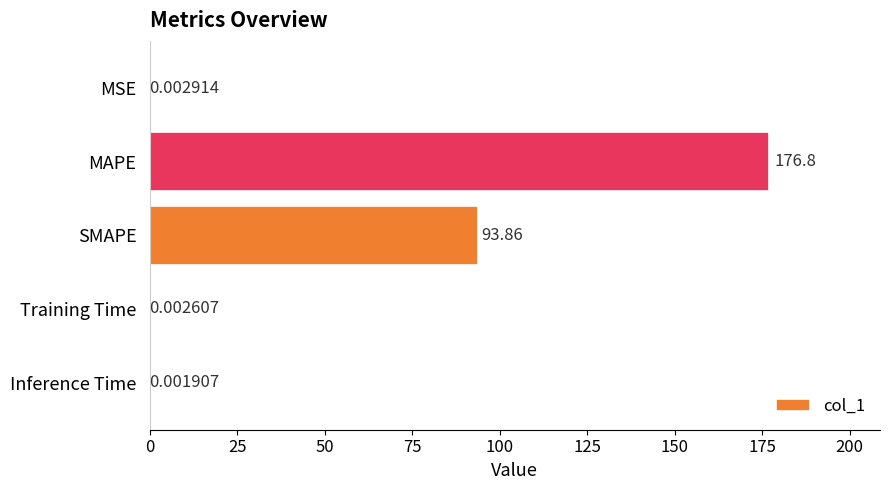

Where is the data nearest to the value 88?

SMAPE